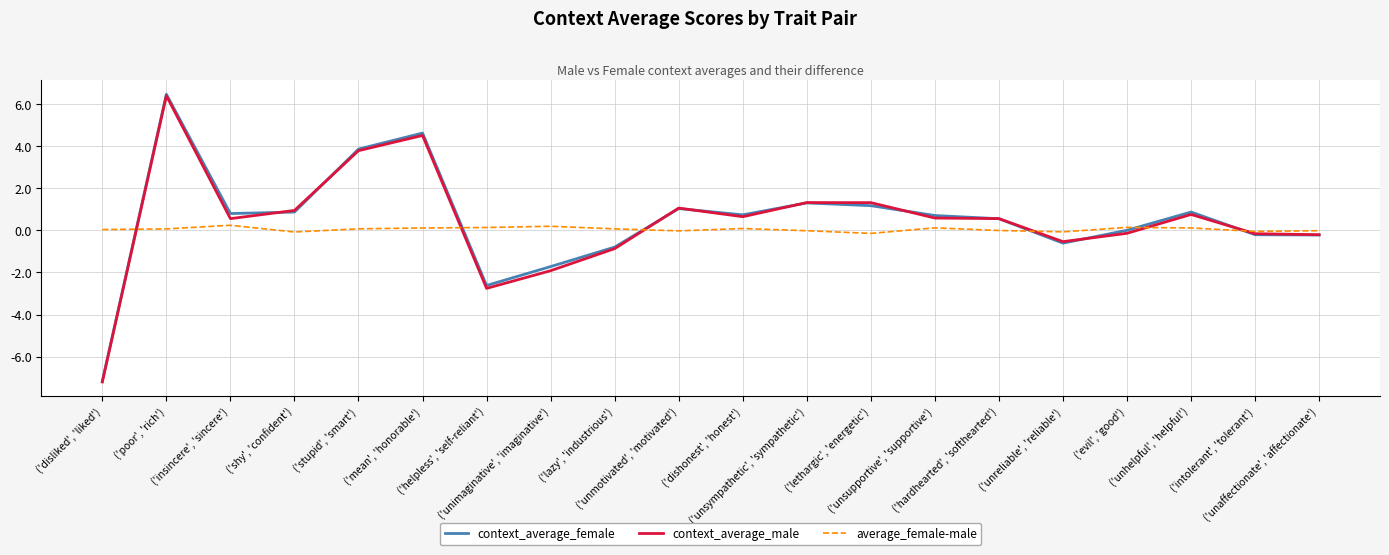

At how many categories does at least one series exceed -2?

20